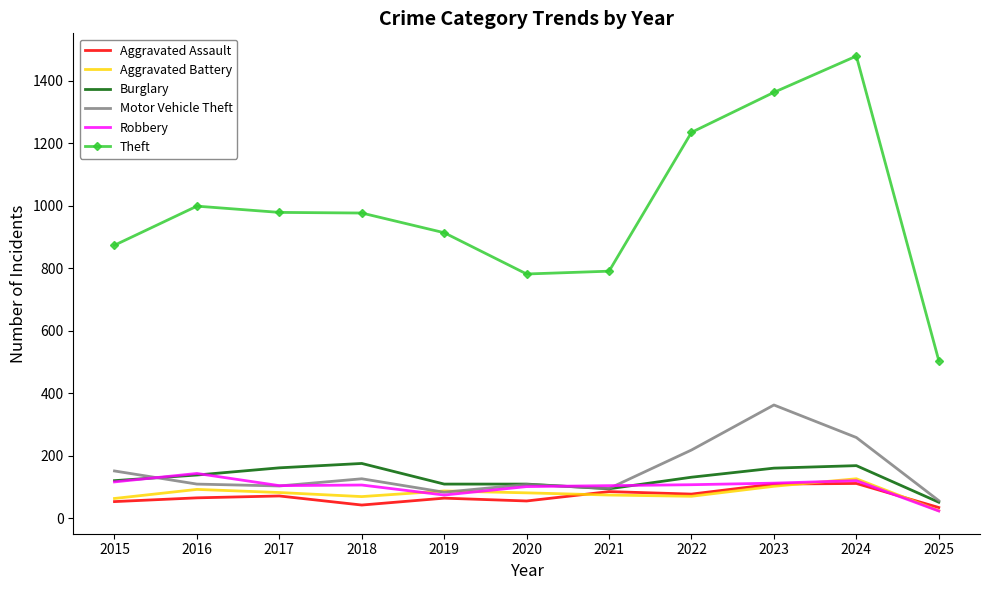

Which series has the largest total across all categories?

Theft